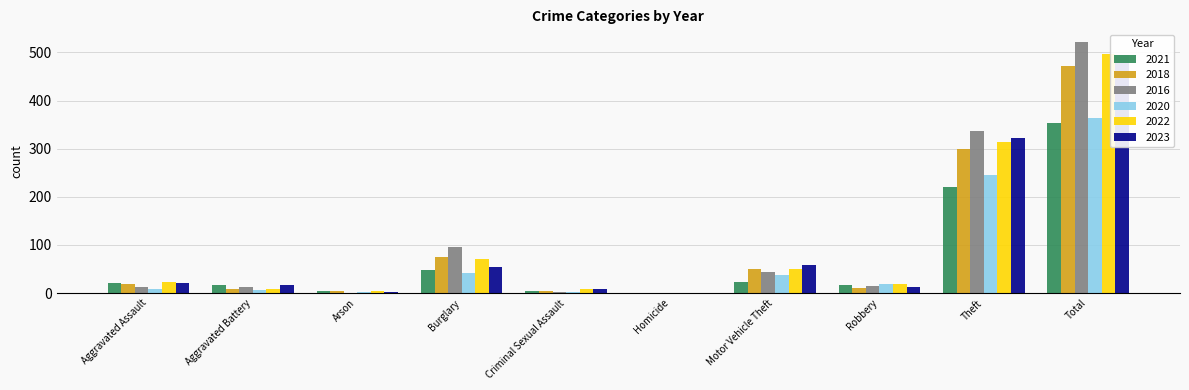

What is the total value across all series at Arson?

17